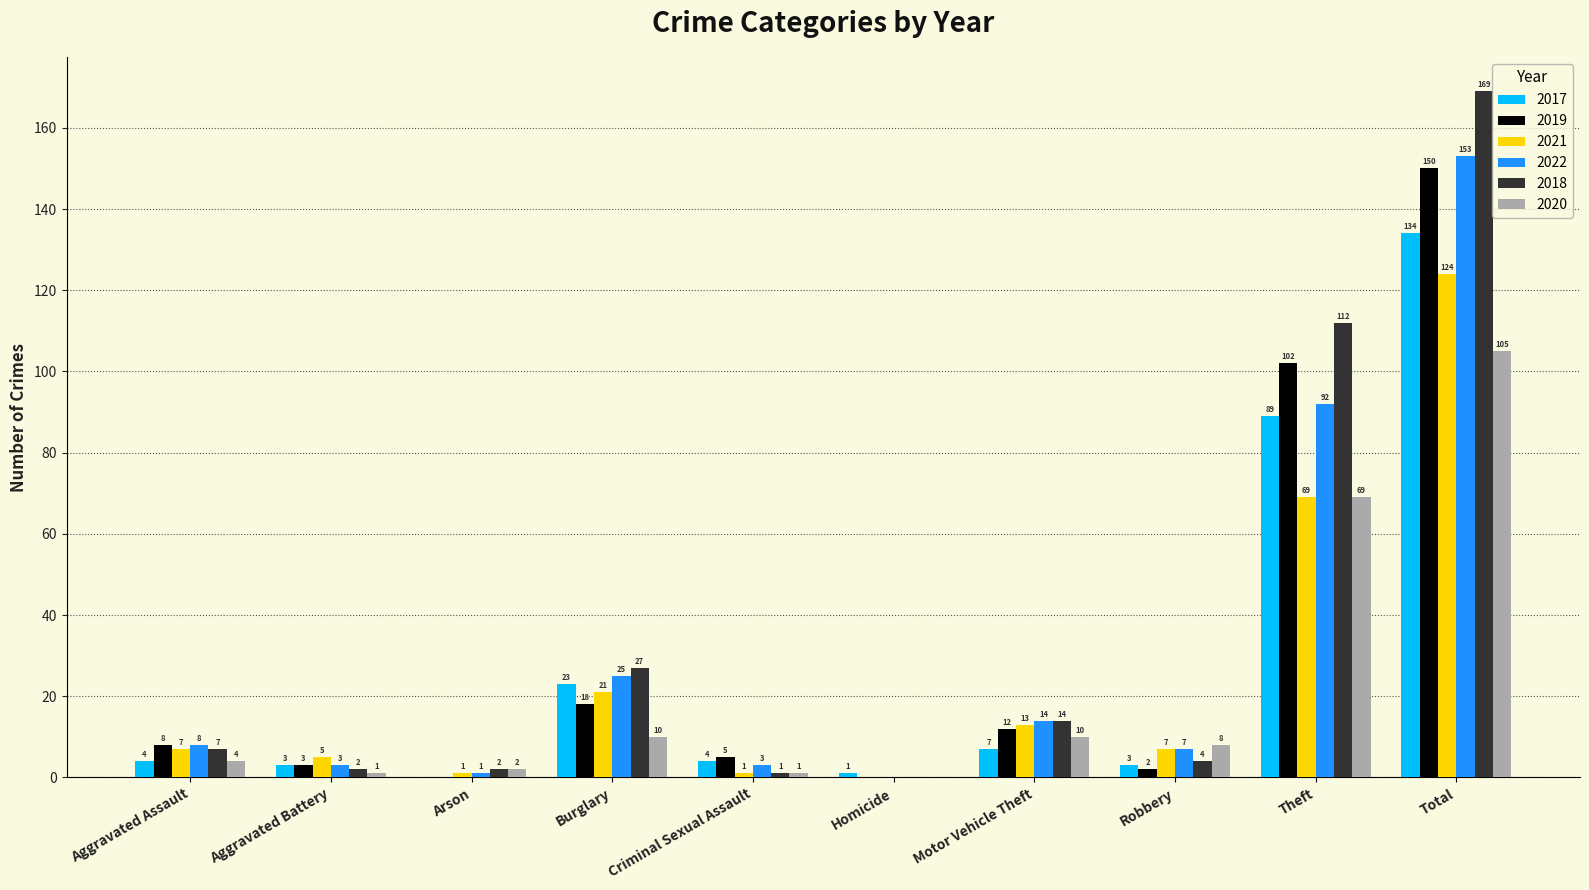

What is the total value across all series at Motor Vehicle Theft?

70